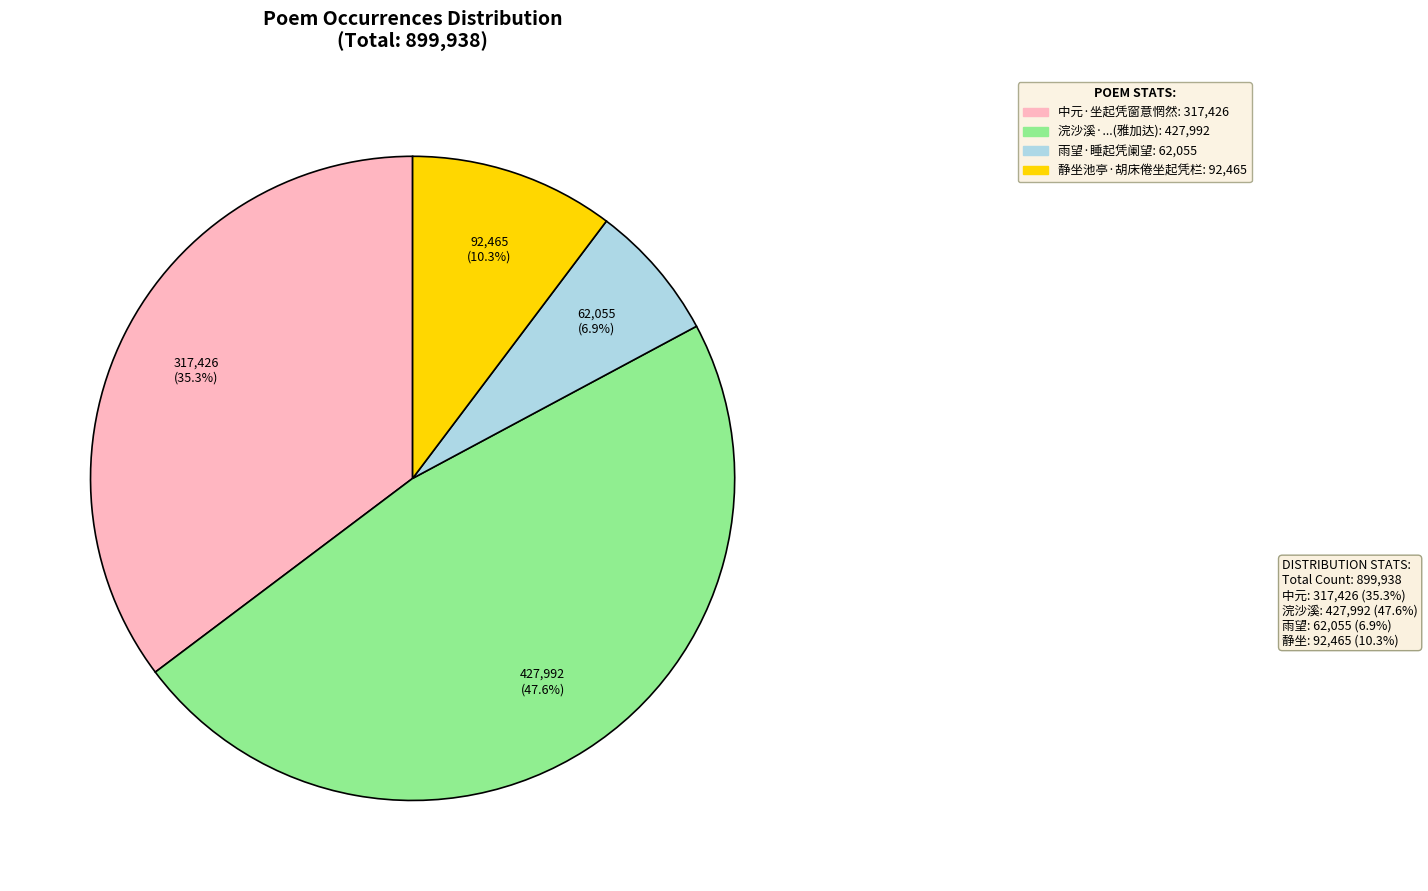

Is there any slice that represents more than half of the pie?

No